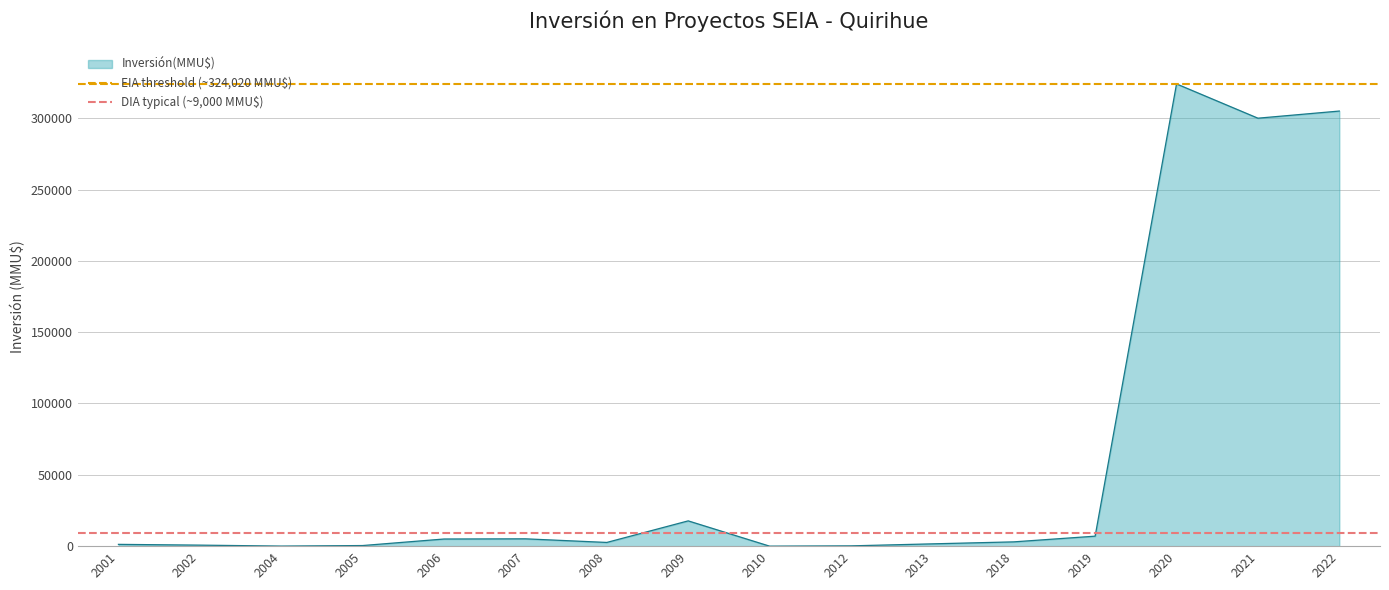

What is the maximum value for Inversión(MMU$)?

324020